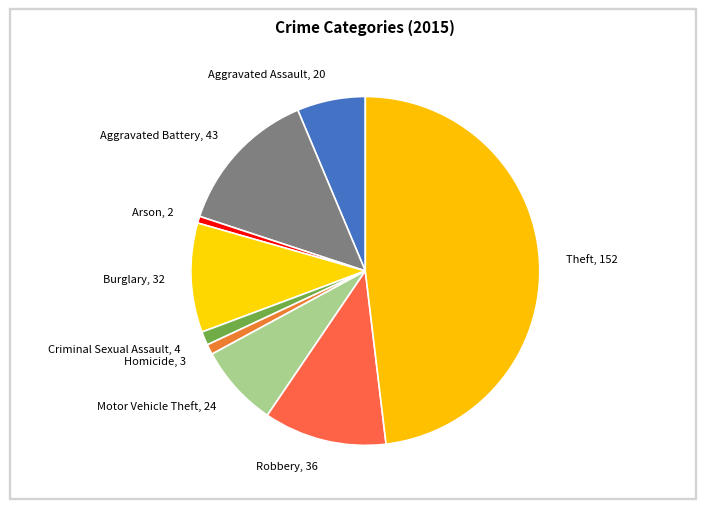

How many slices are in this pie chart?

9